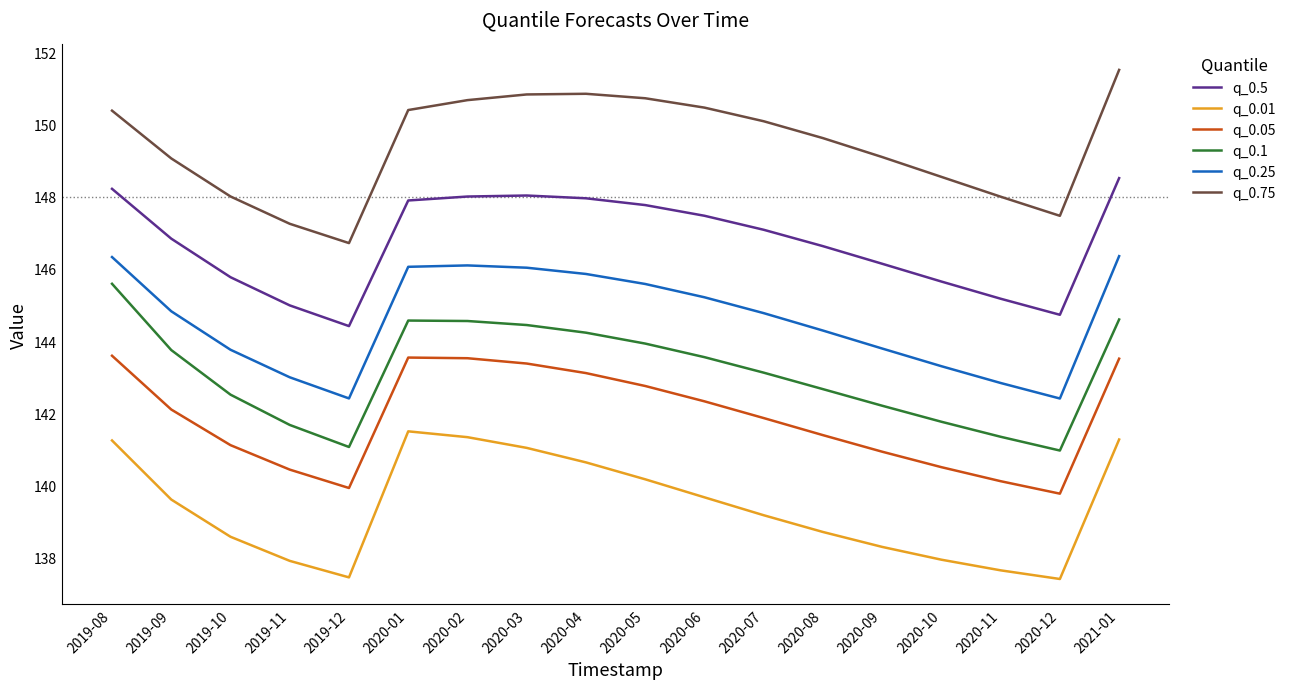

Is the value of q_0.5 at 2020-12 greater than the value of q_0.05 at 2020-07?

Yes